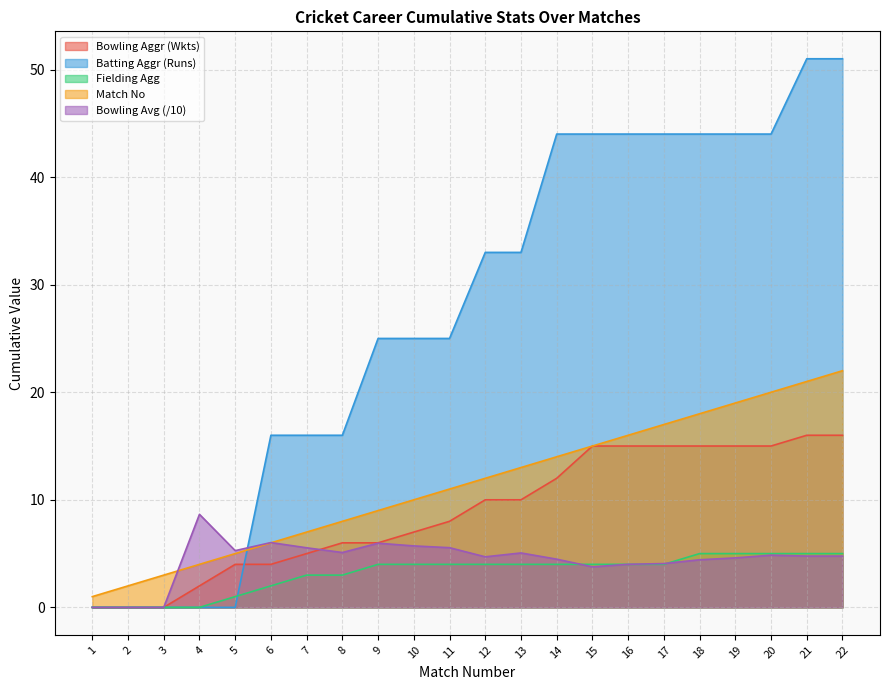

What is the spread (max minus min) of values at 5?

5.3